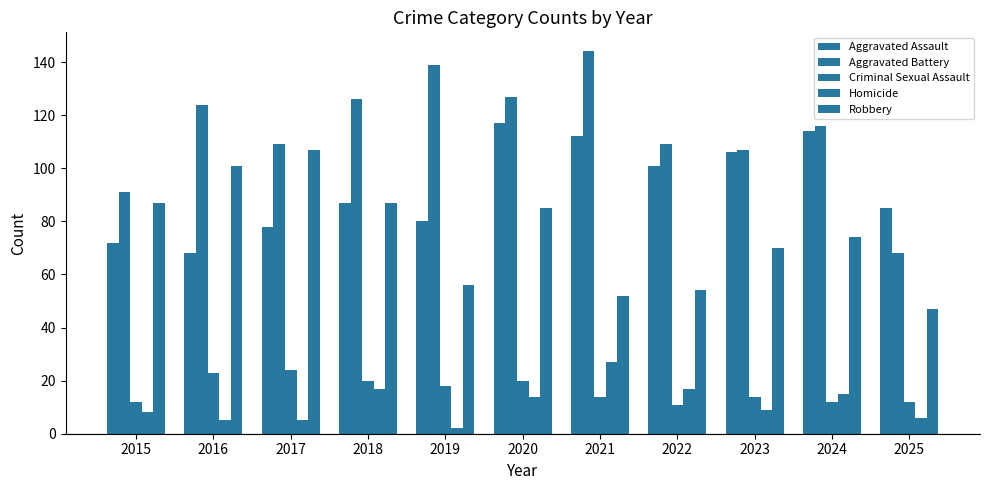

At how many categories does at least one series exceed 52?

11